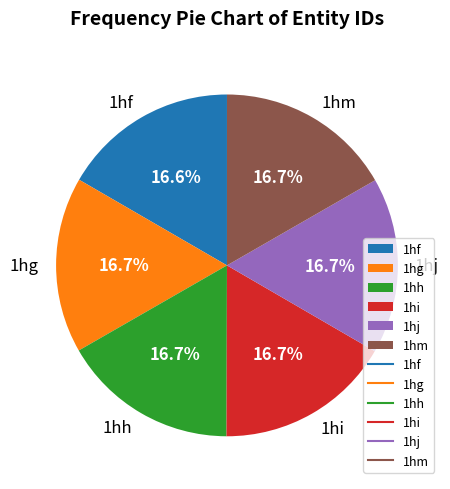

What is the ratio of the value at 1hf to the value at 1hm?

1.0